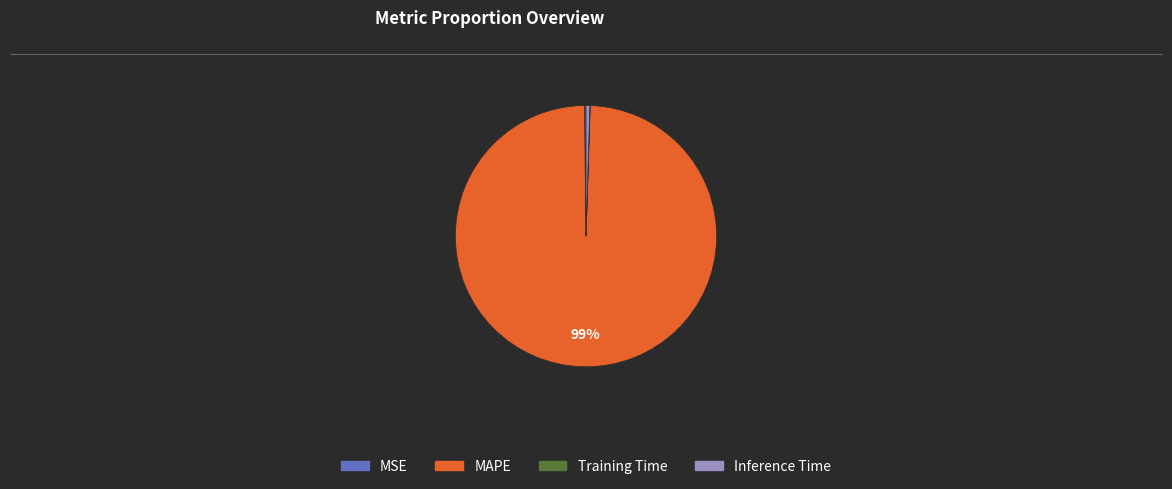

To the nearest percent, what is the average slice percentage?

25%